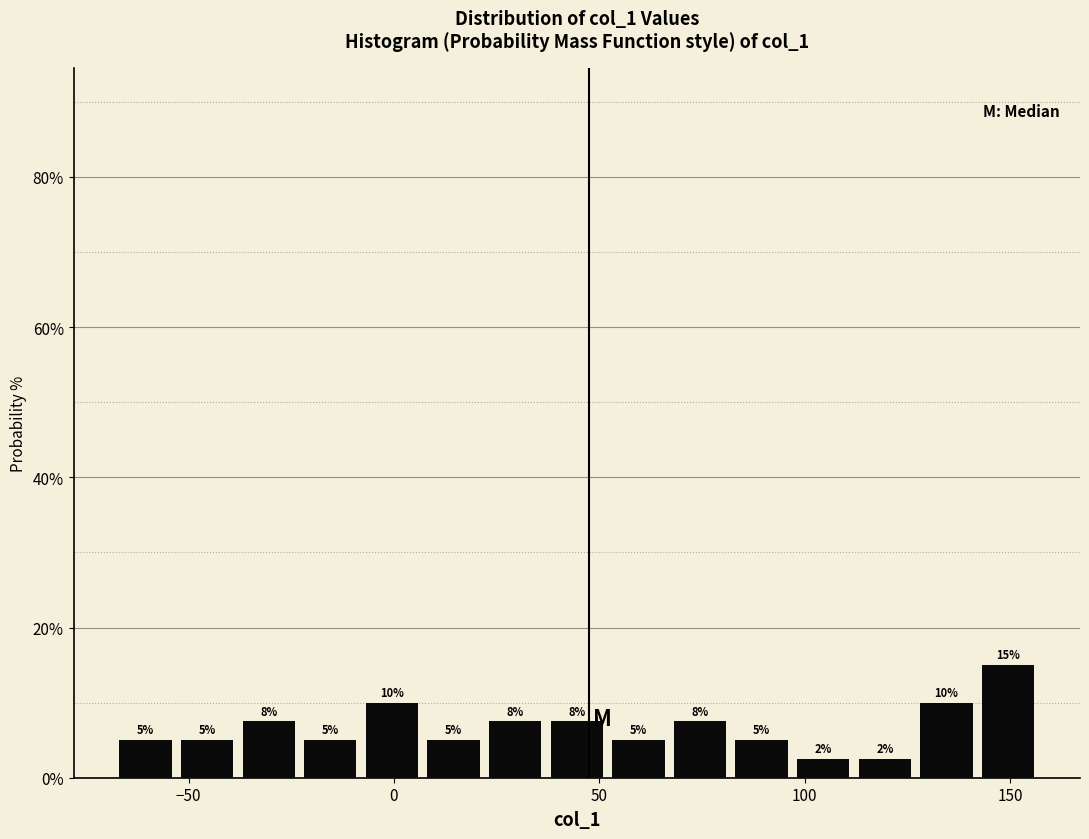

Around what value on the x-axis is the tallest bar? Give the approximate position of its centre, as read against the axis.

150